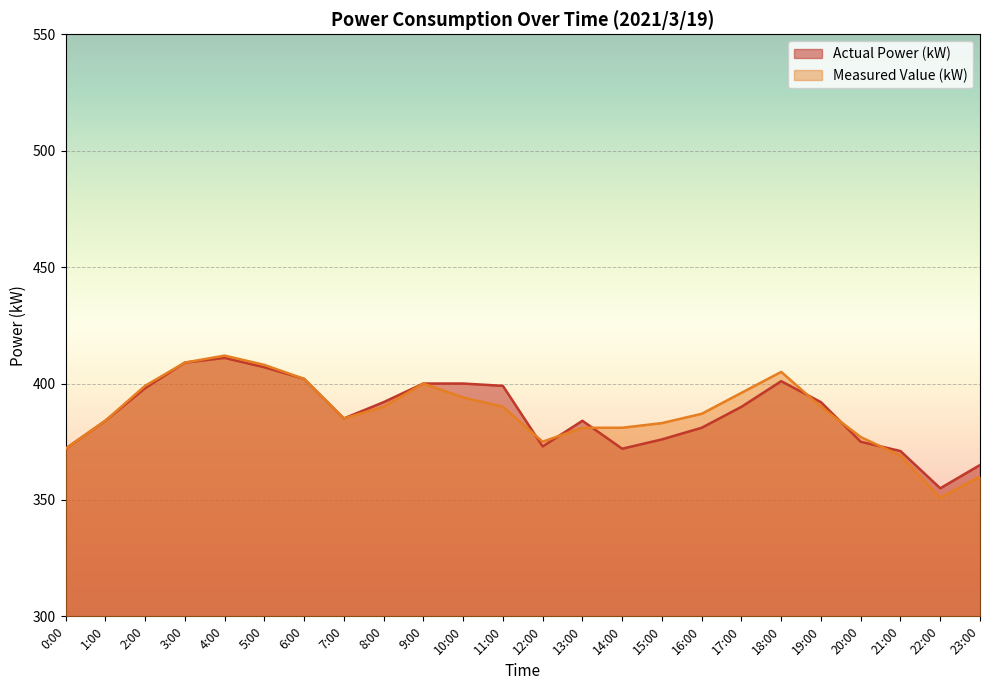

Does the chart display data point markers on the line(s)?

No